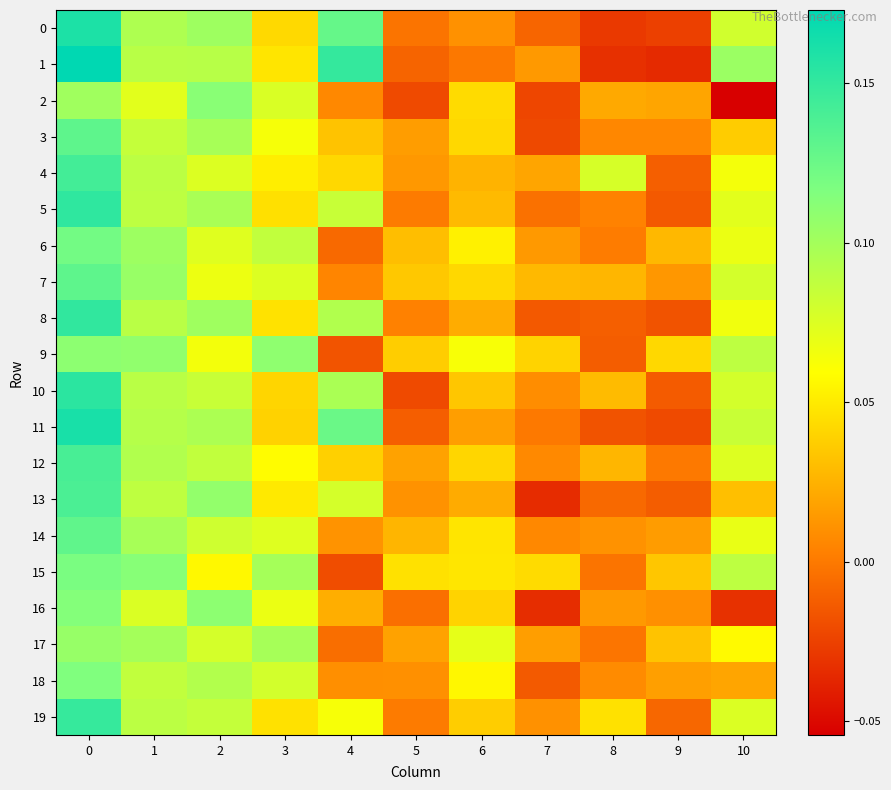

What is the total value across all series at 1?

1.9